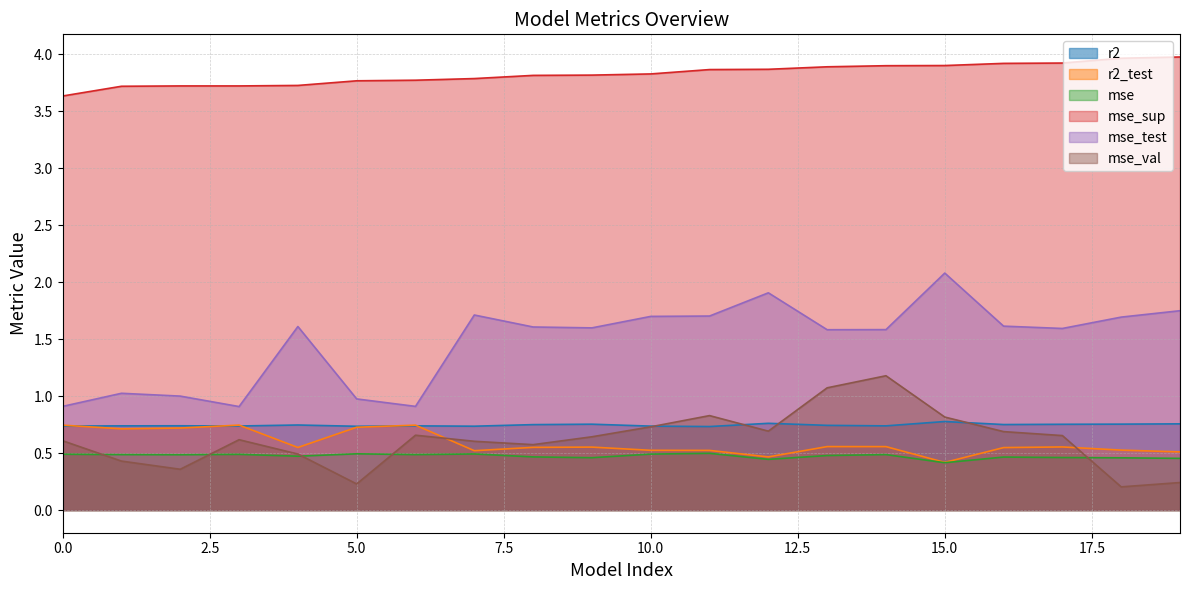

What is the approximate value of r2 at 12?

0.8